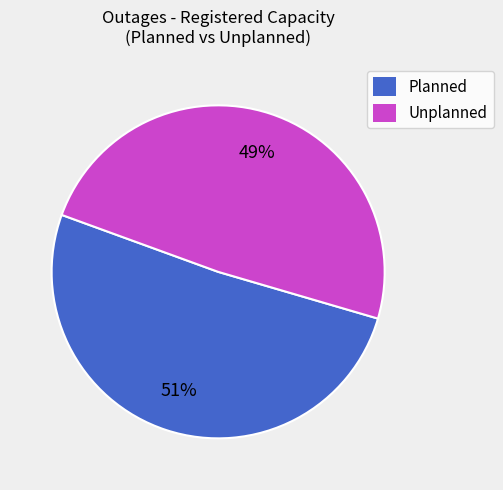

Which has a higher value, Unplanned or Planned?

Planned